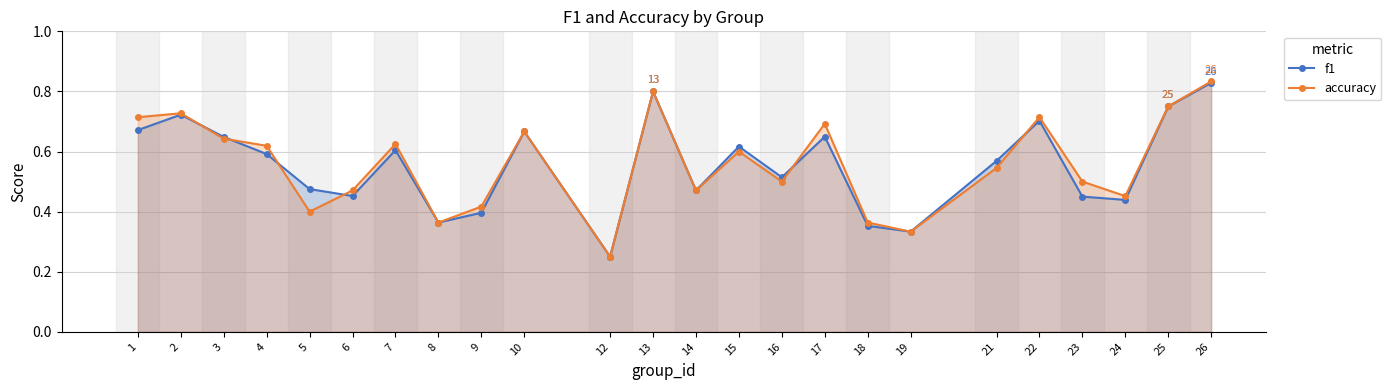

Which category has the lowest value across all series?

12